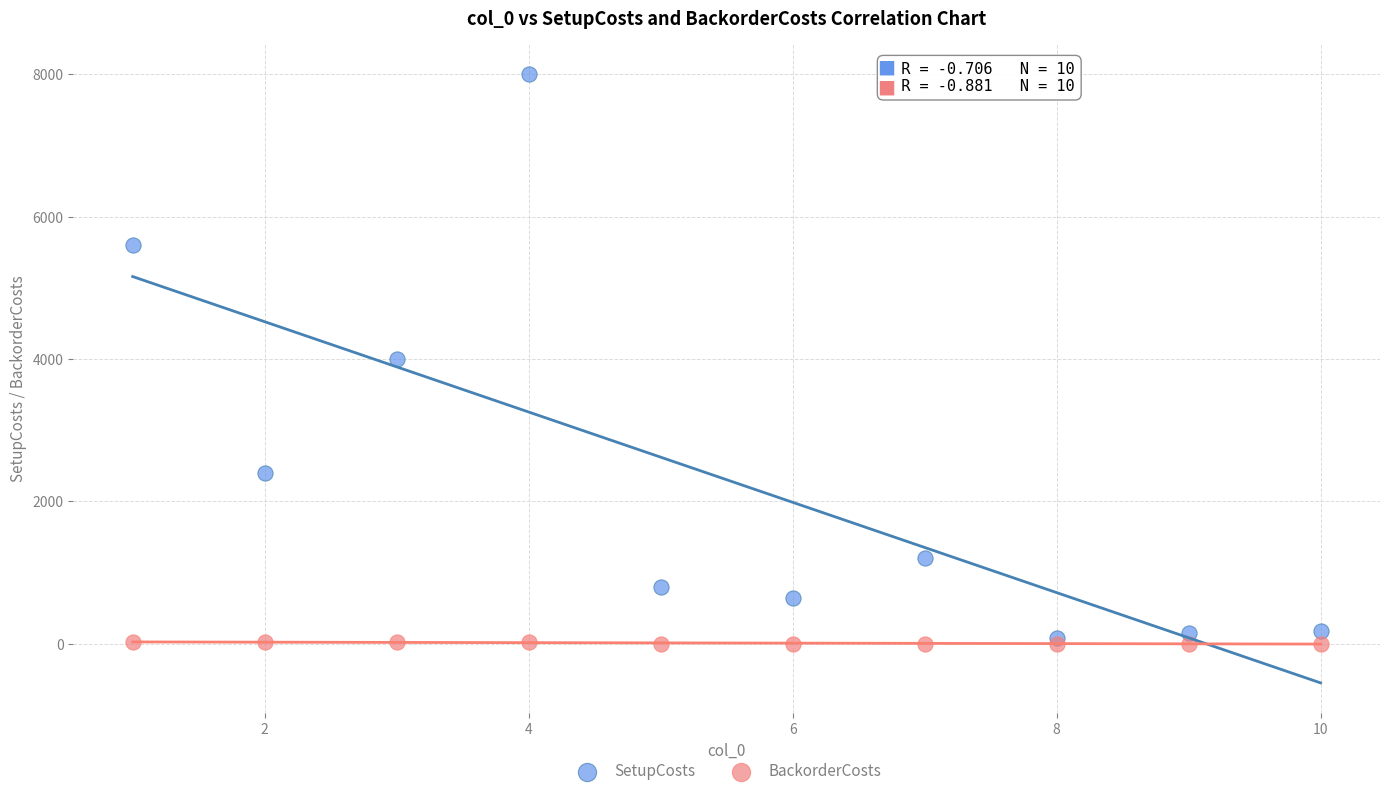

What are all the series names shown in the legend?

SetupCosts, BackorderCosts